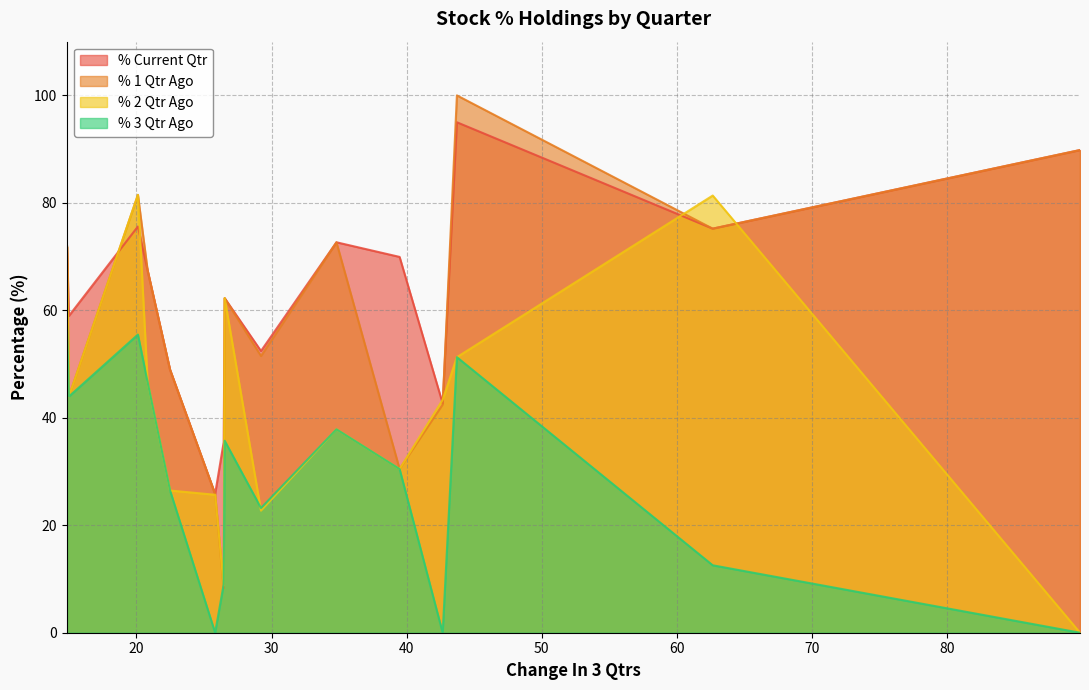

Which series has the widest spread of values?

% 1 Qtr Ago